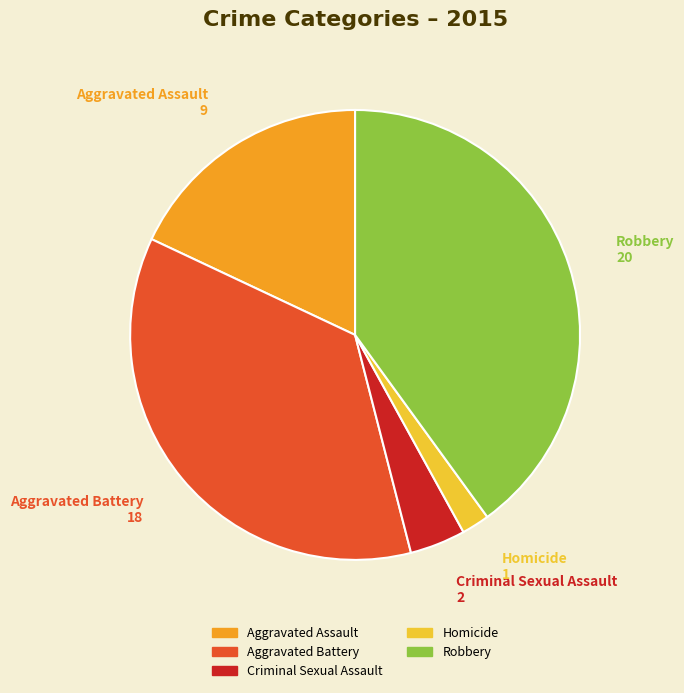

Count the number of slices in the pie.

5